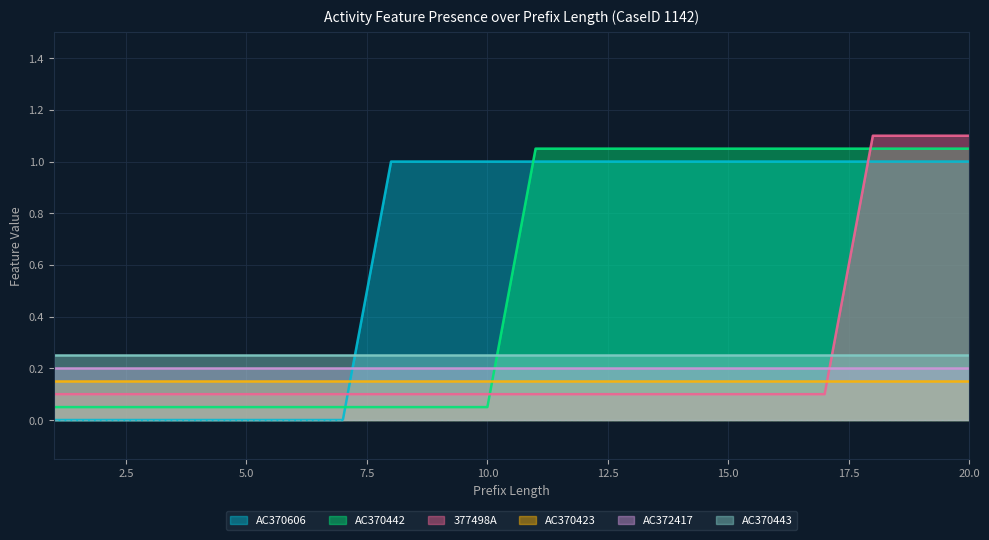

Which series ends up on top after the final intersection of AC370606 and AC370442?

AC370442